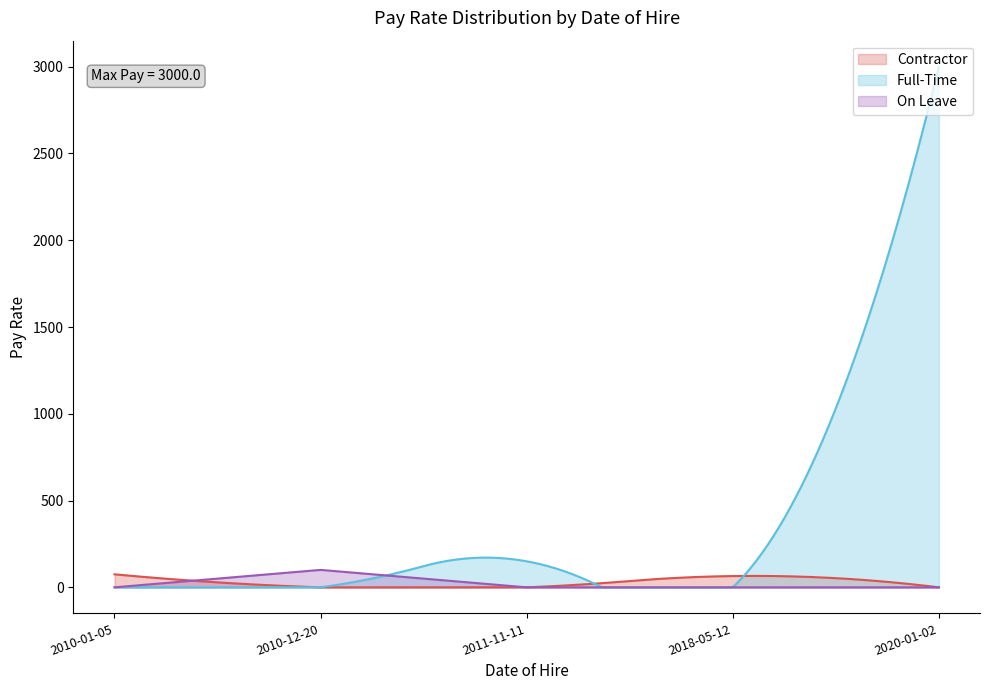

What is the greatest value displayed?

3000.0